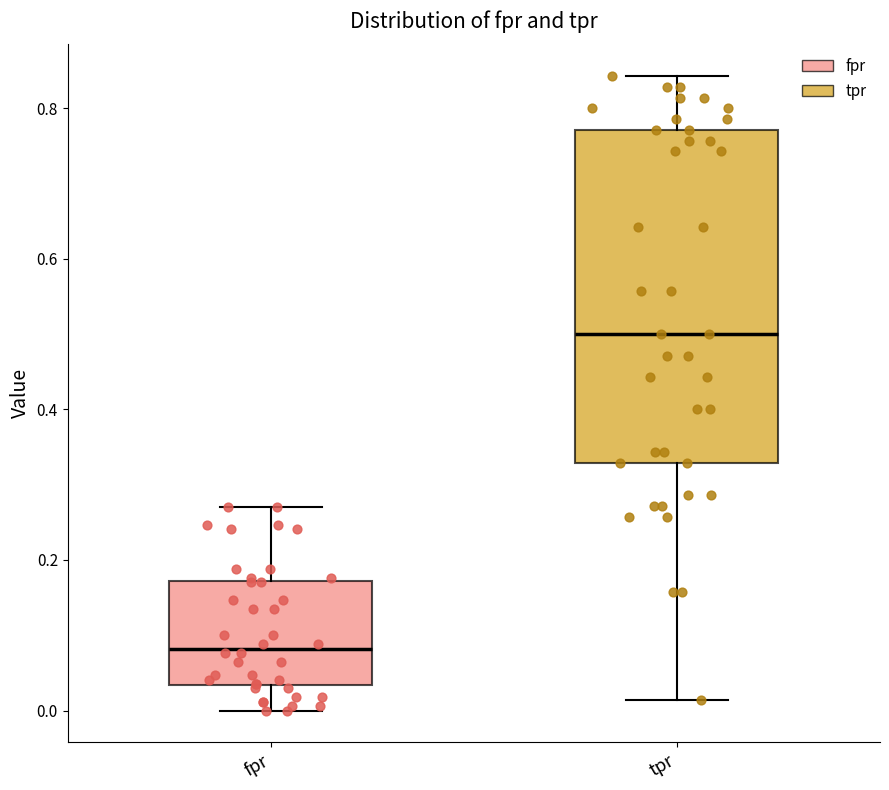

Reading left to right, transcribe this box plot: for each box, give where its median line is, the range the box spans, and where its two whiskers end, as read against the y-axis. The values are not printed on the chart, so give them approximately, as read against the axis.

fpr: median 0.08, box 0.04 to 0.18, whiskers 0.00 to 0.28
tpr: median 0.50, box 0.32 to 0.78, whiskers 0.02 to 0.84